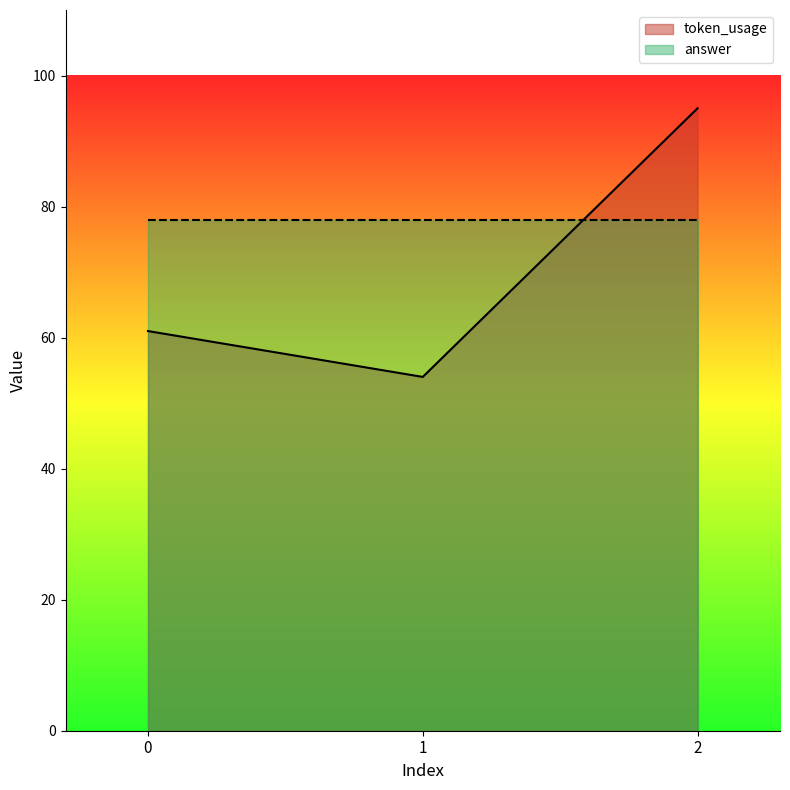

What is the ratio of the value at 1 to the value at 2?

0.6